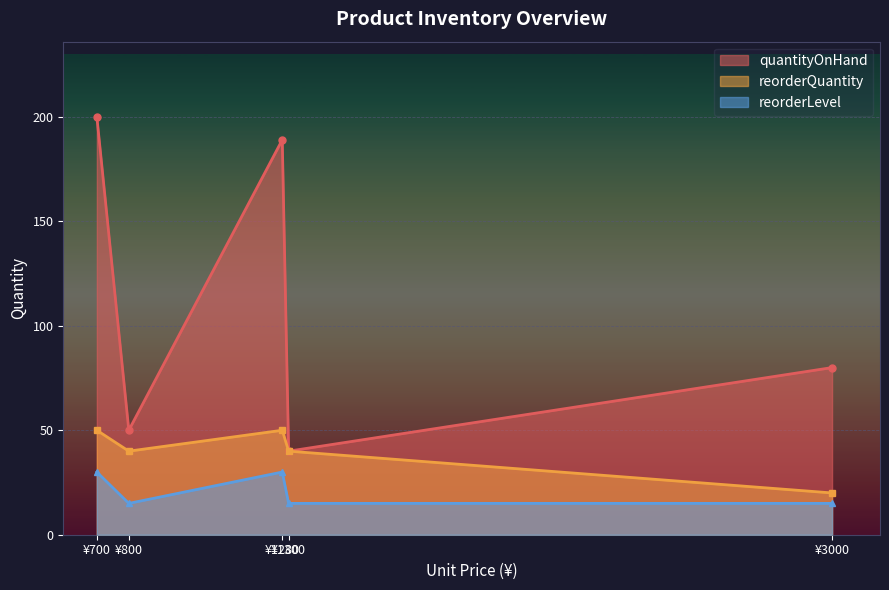

Which series has the largest total across all categories?

quantityOnHand